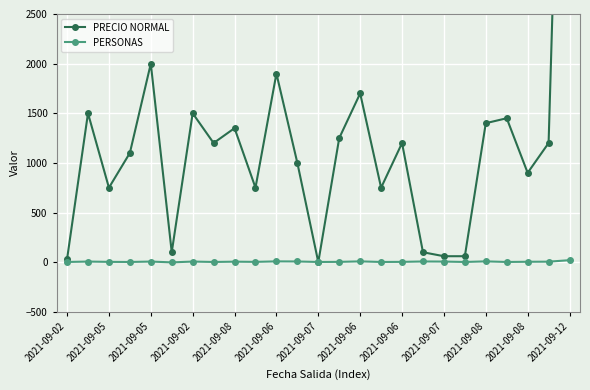

What is the greatest value displayed?

8400